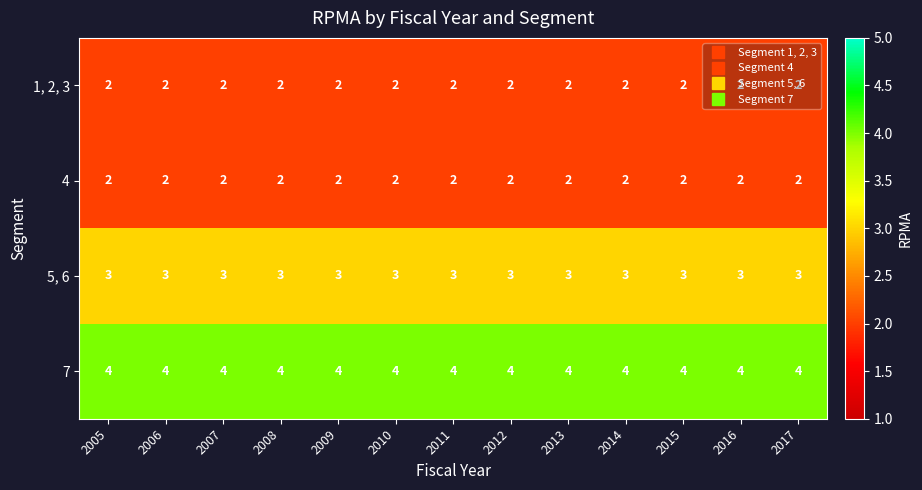

Is the value of 7 at 2006 greater than the value of 4 at 2014?

Yes